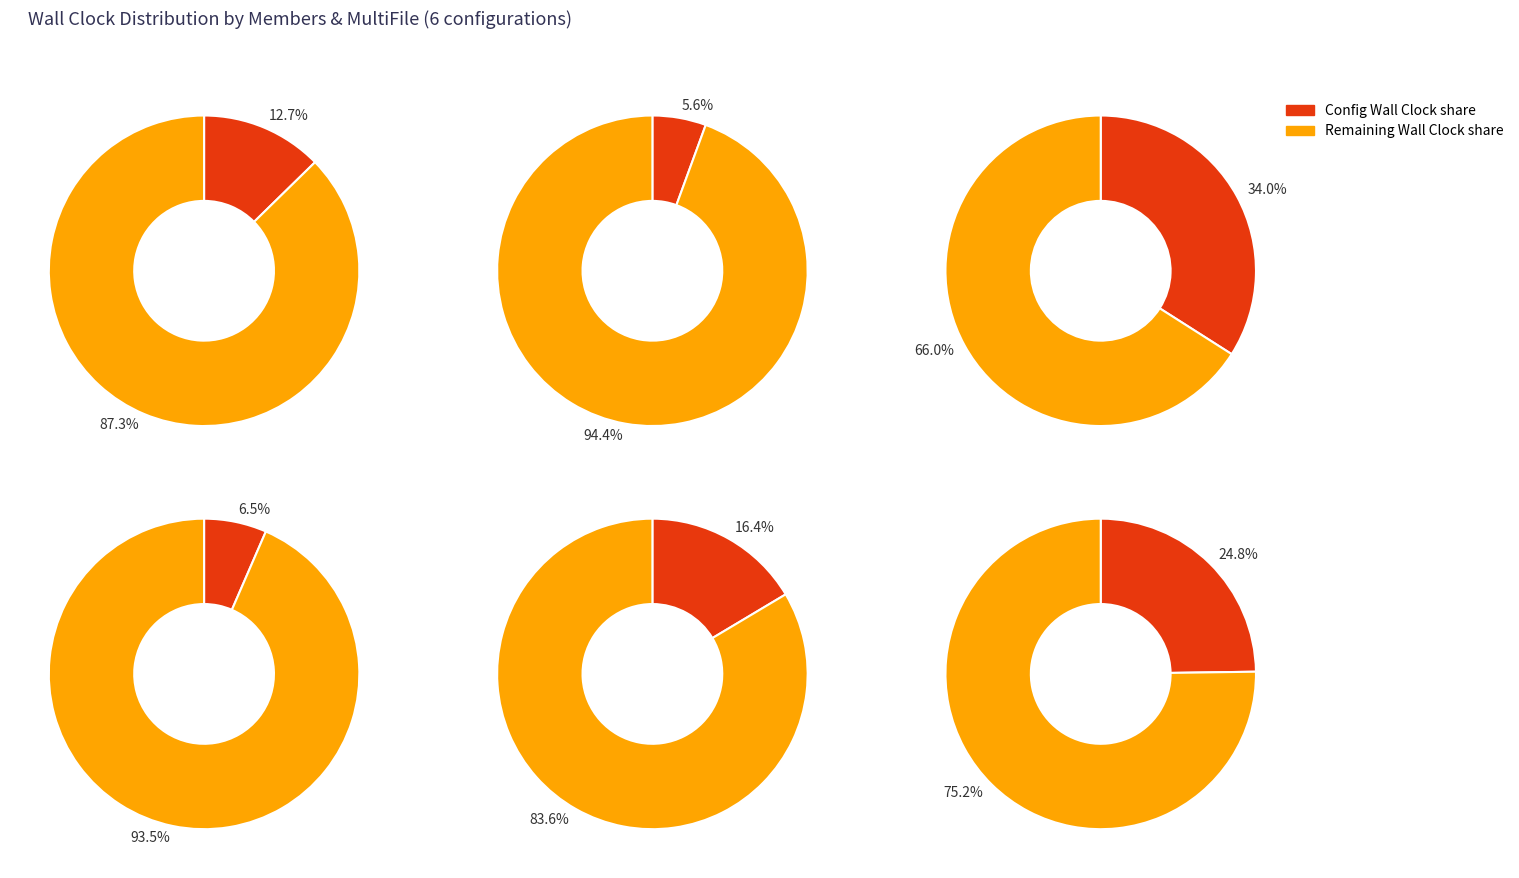

Which has a higher value, Members=5, MultiFile=True or Members=1, MultiFile=True?

Members=5, MultiFile=True